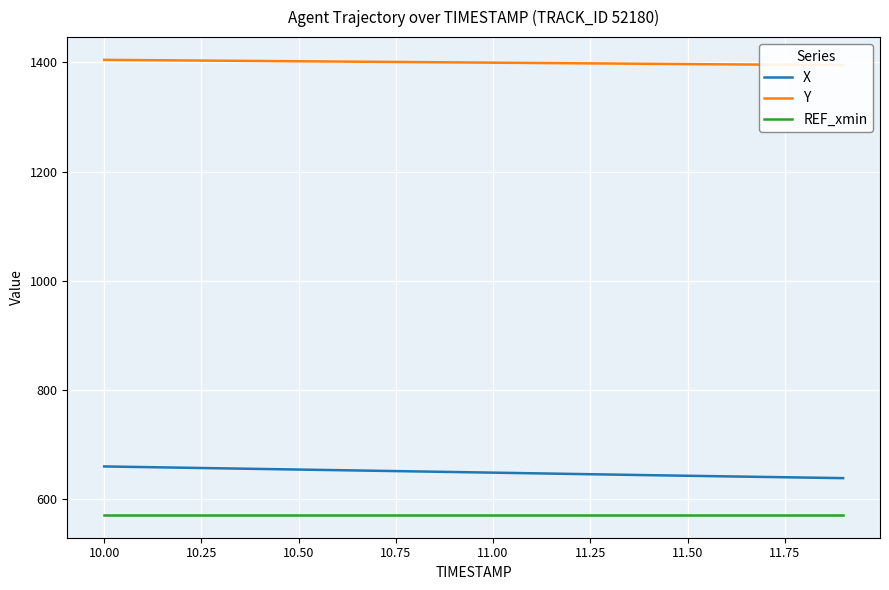

What is the value of the X point at the 3rd from the left?

657.6